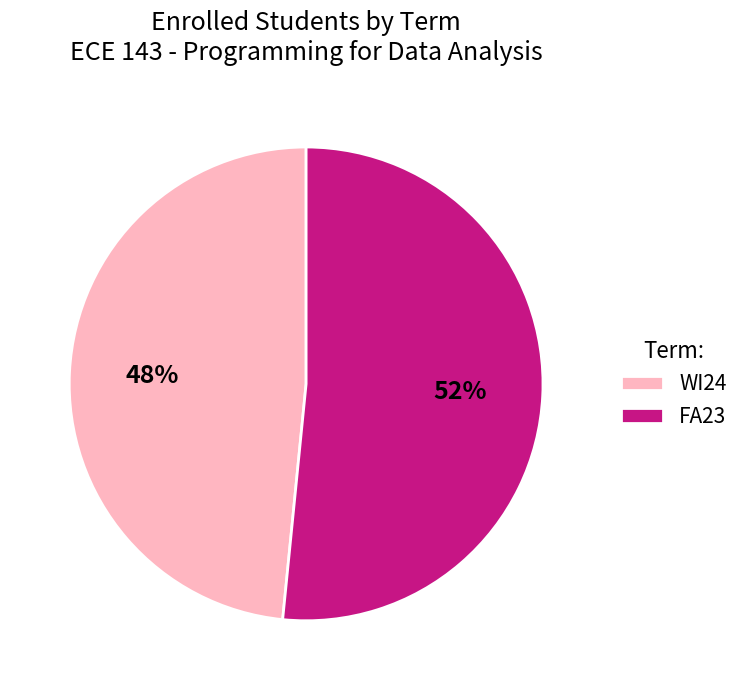

Count the number of slices in the pie.

2